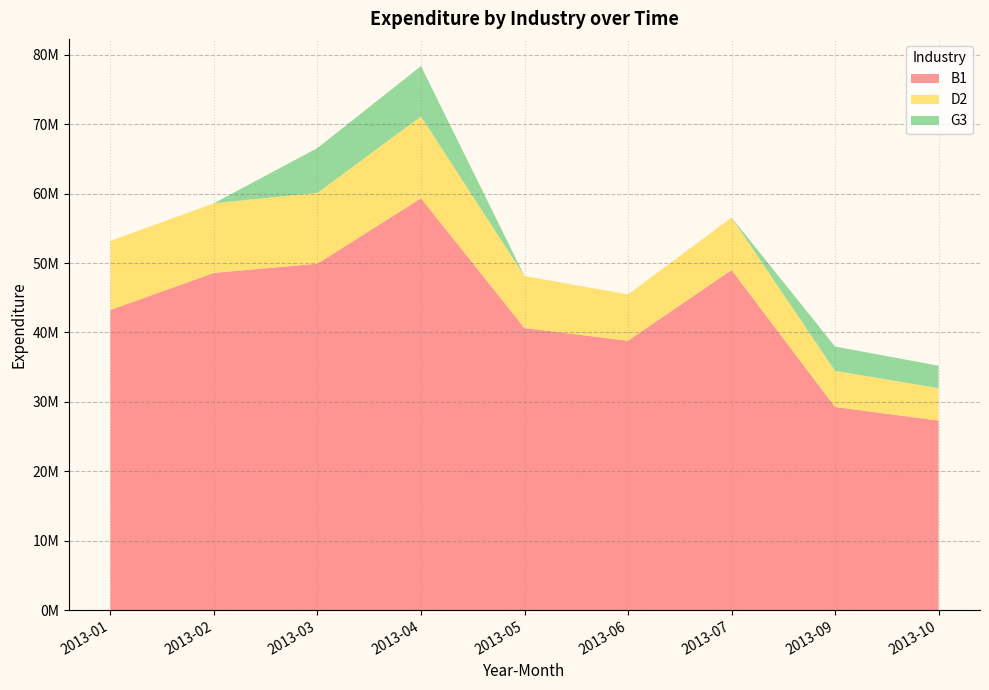

Is the value of D2 at 2013-02 greater than the value of G3 at 2013-02?

Yes